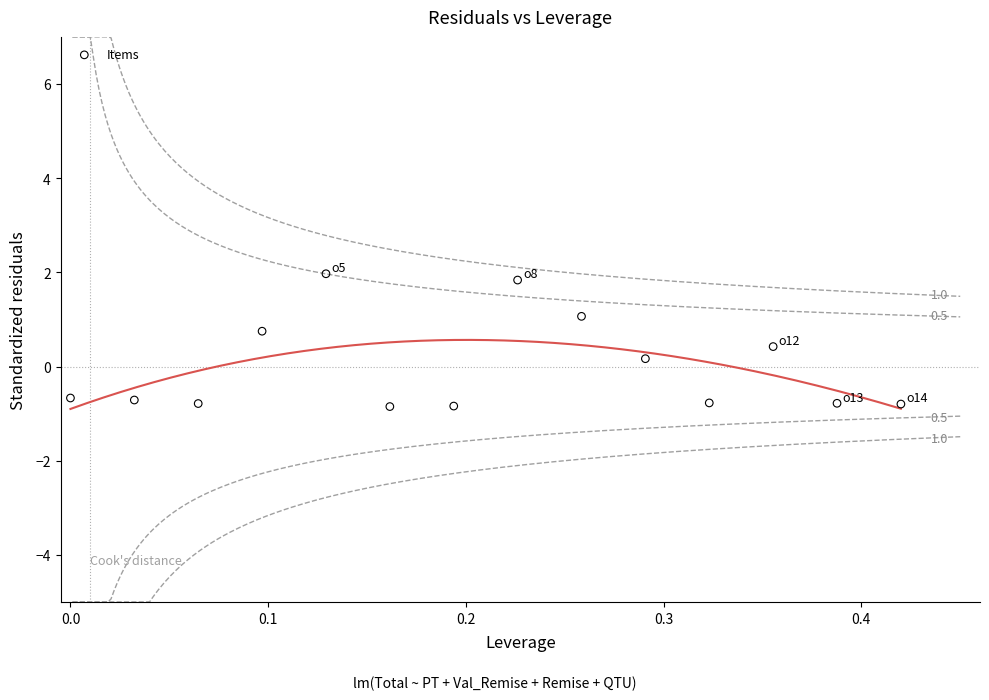

What is the range of X values (max minus min)?

0.4